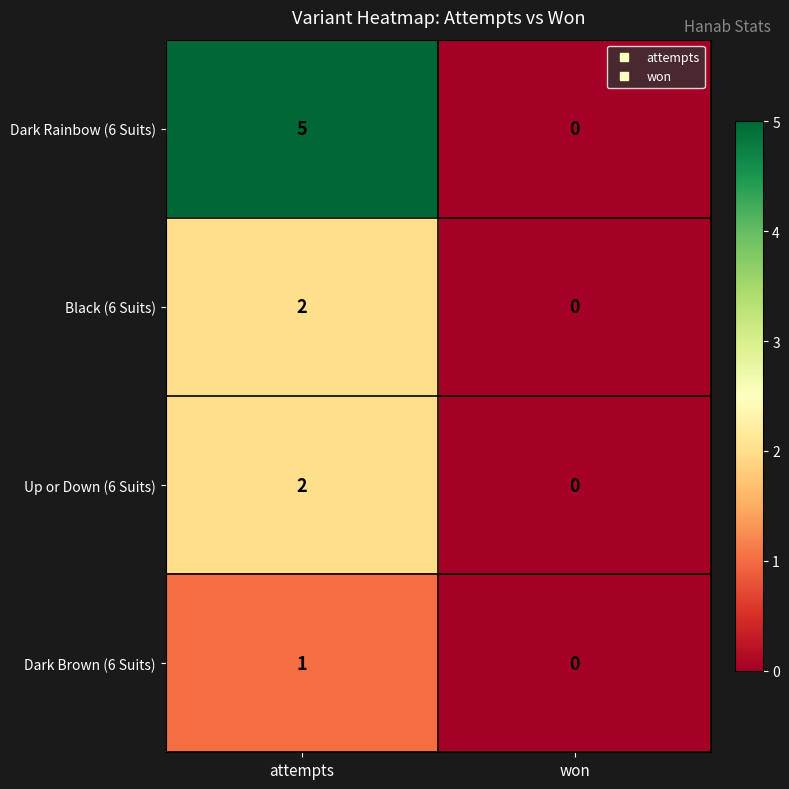

Which series has the largest range (max minus min)?

Dark Rainbow (6 Suits)